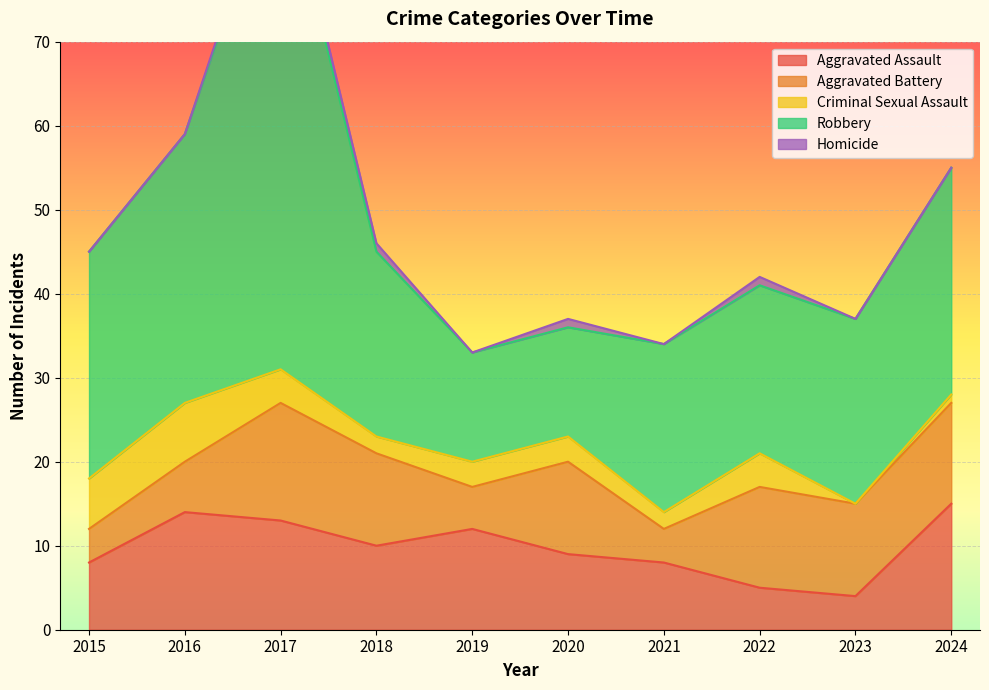

Reading left to right, what are all the values shown in this chart?

Aggravated Assault: 2015=8	2016=14	2017=13	2018=10	2019=12	2020=9	2021=8	2022=5	2023=4	2024=15
Aggravated Battery: 2015=4	2016=6	2017=14	2018=11	2019=5	2020=11	2021=4	2022=12	2023=11	2024=12
Criminal Sexual Assault: 2015=6	2016=7	2017=4	2018=2	2019=3	2020=3	2021=2	2022=4	2023=0	2024=1
Robbery: 2015=27	2016=32	2017=61	2018=22	2019=13	2020=13	2021=20	2022=20	2023=22	2024=27
Homicide: 2015=0	2016=0	2017=1	2018=1	2019=0	2020=1	2021=0	2022=1	2023=0	2024=0